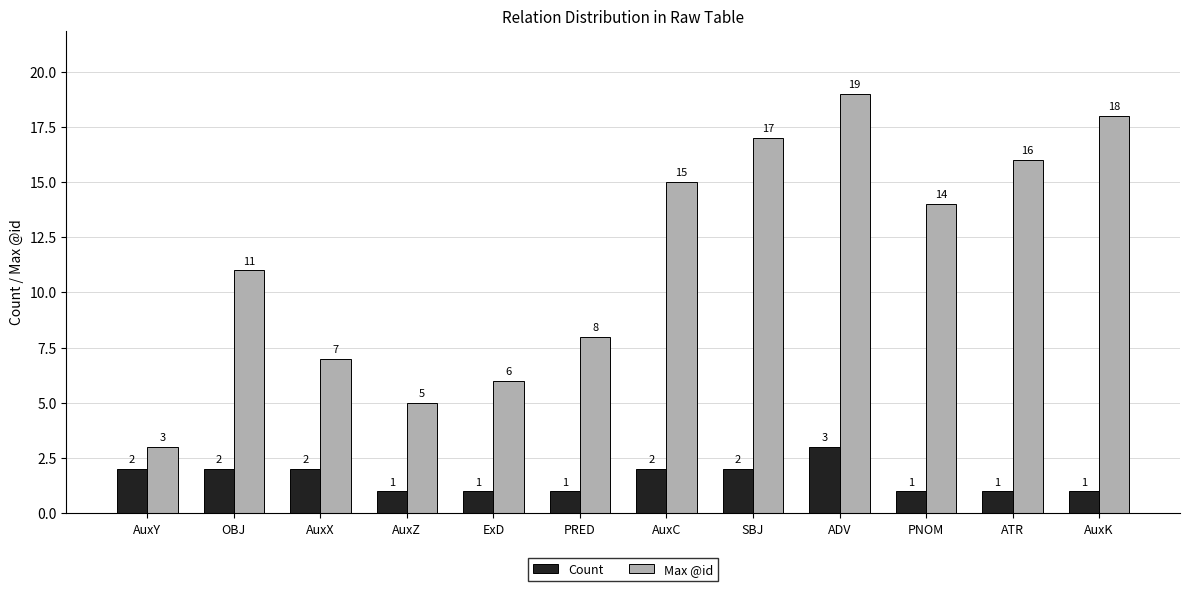

Where is Max @id nearest to the value 11?

OBJ